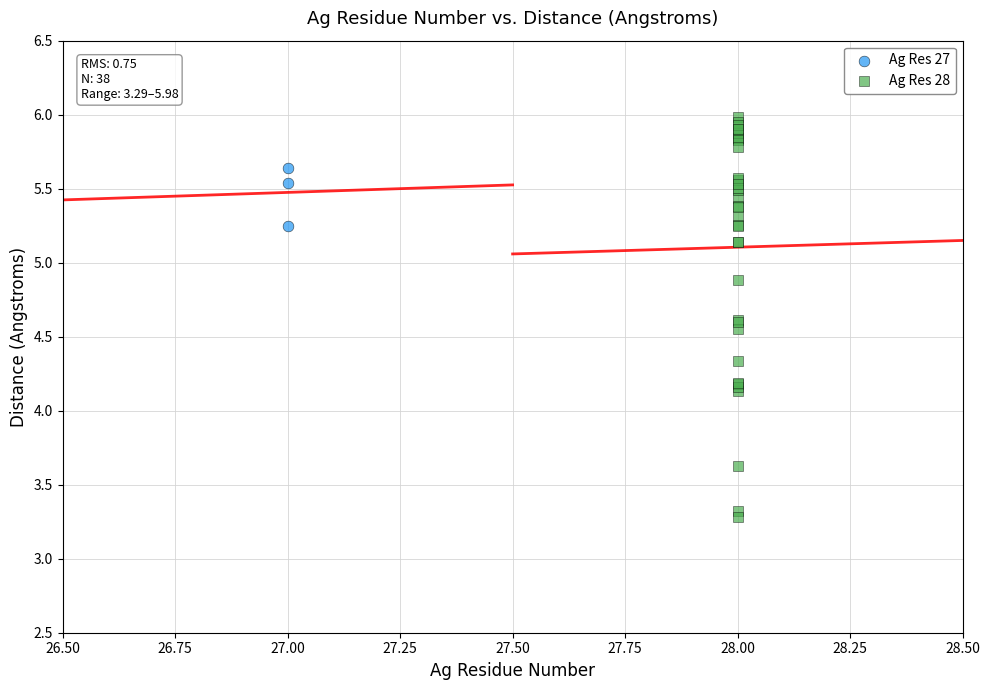

Which series has the widest spread of Y values?

Ag Res 28